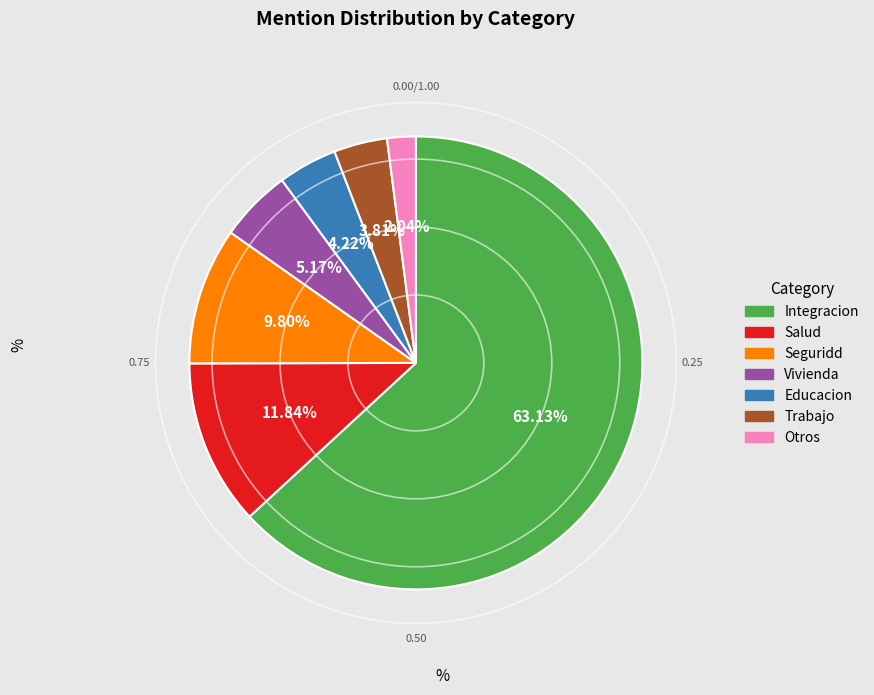

What is the ratio of the value at Otros to the value at Trabajo?

0.5